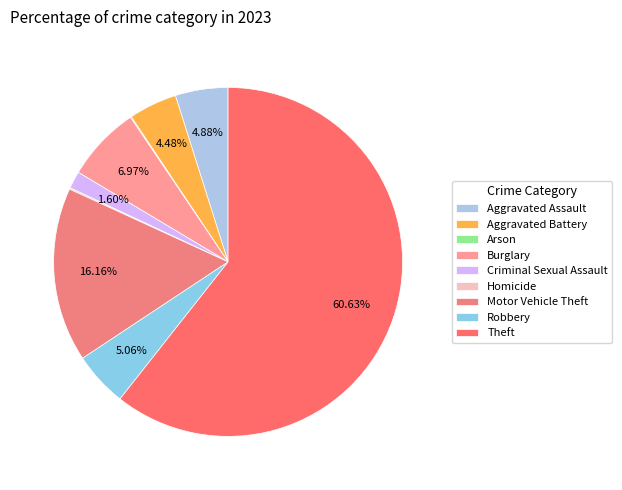

Which slice is the largest?

Theft